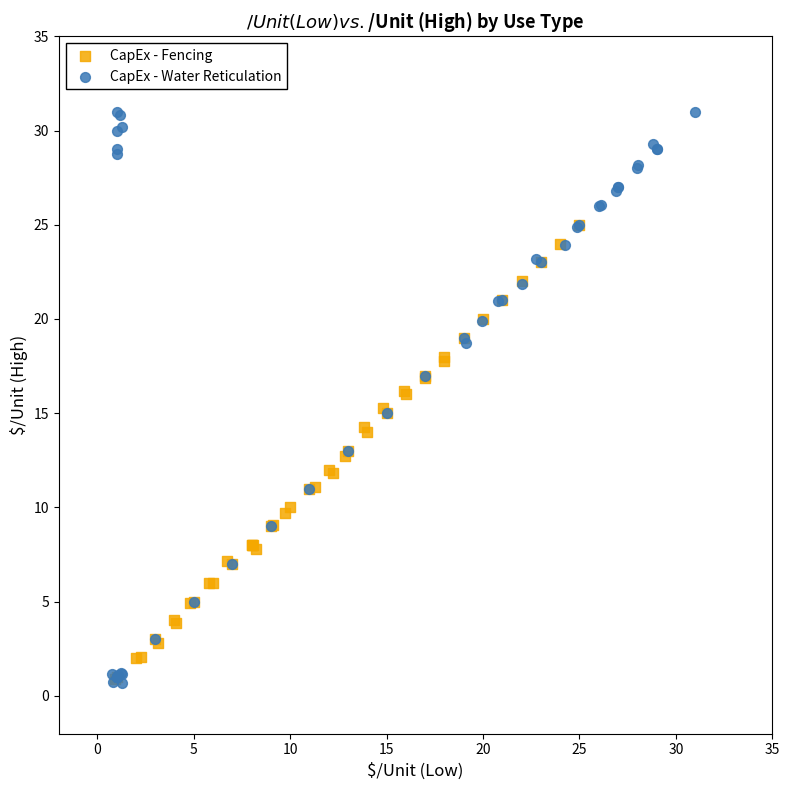

Which series has the largest Y range (max minus min)?

CapEx - Water Reticulation